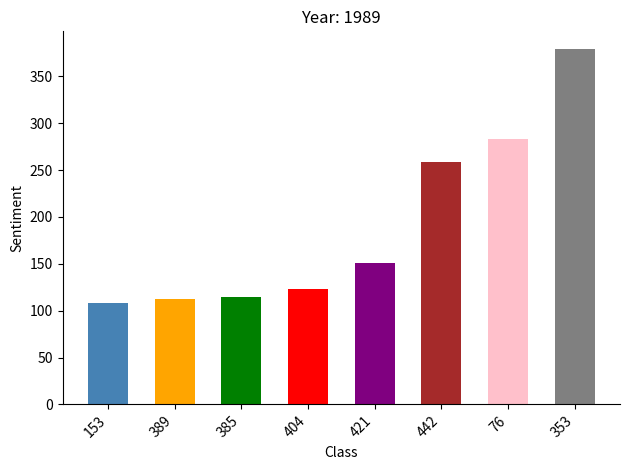

Rank the categories by value from highest to lowest.

353, 76, 442, 421, 404, 385, 389, 153